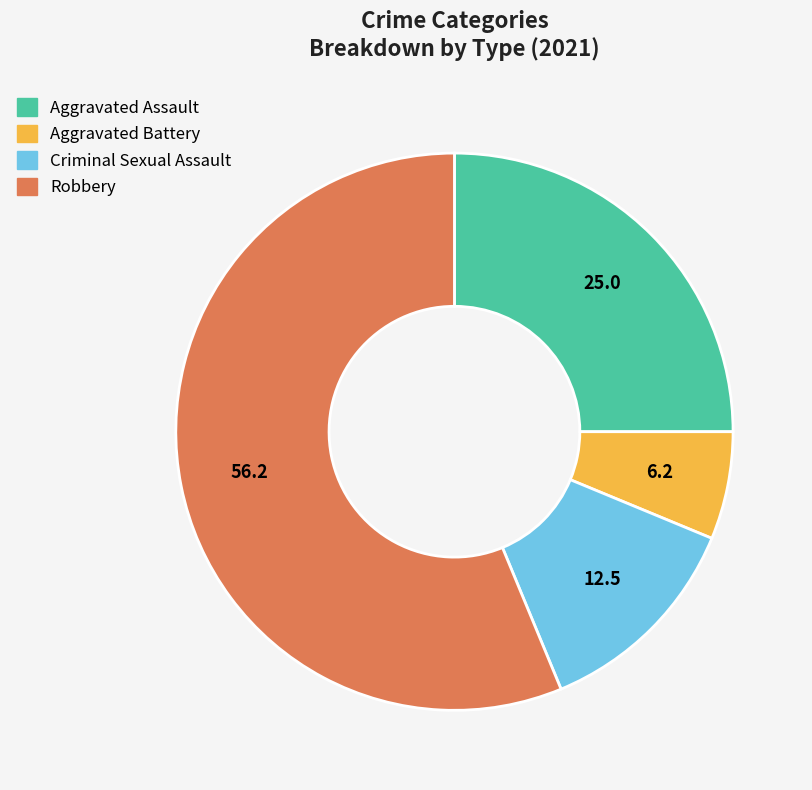

Which category has the biggest portion of the pie?

Robbery